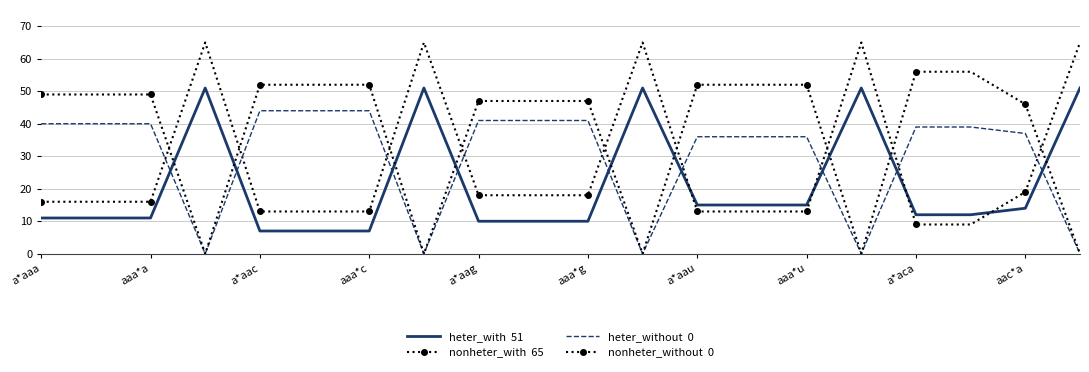

True or false: heter_with  51 has a value of 21 at 17.

False